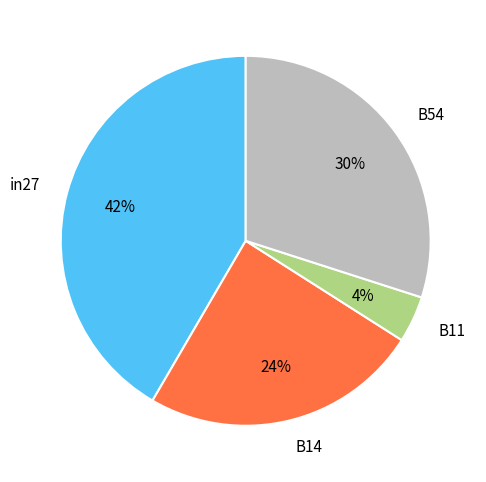

Rank the categories by value from lowest to highest.

B11, B14, B54, in27